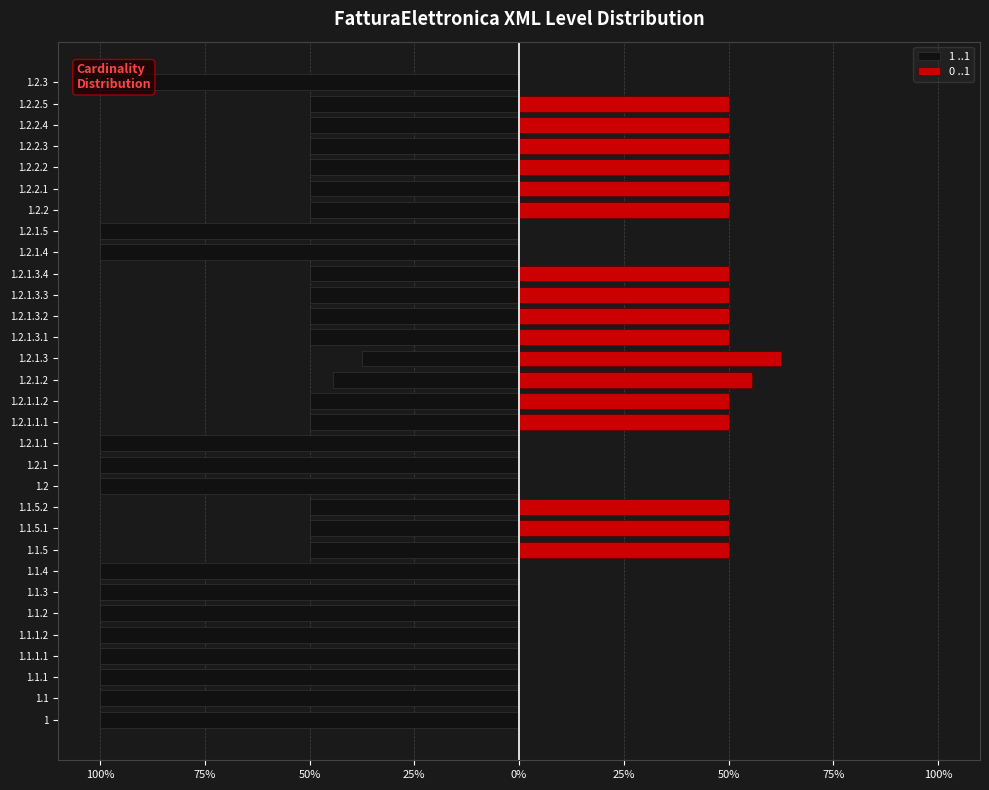

What is the lowest value of the 1 ..1 series?

-100.0